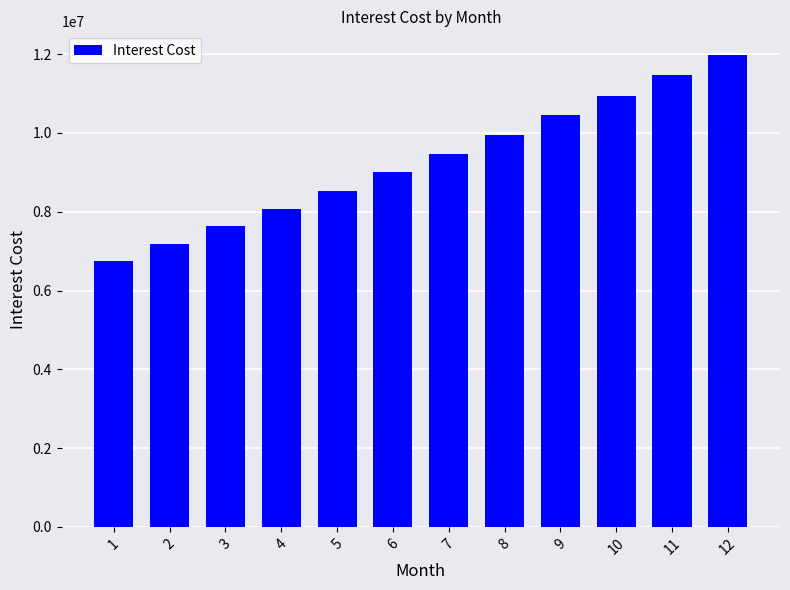

Is it true that the value at 9 is 5575765.8?

False